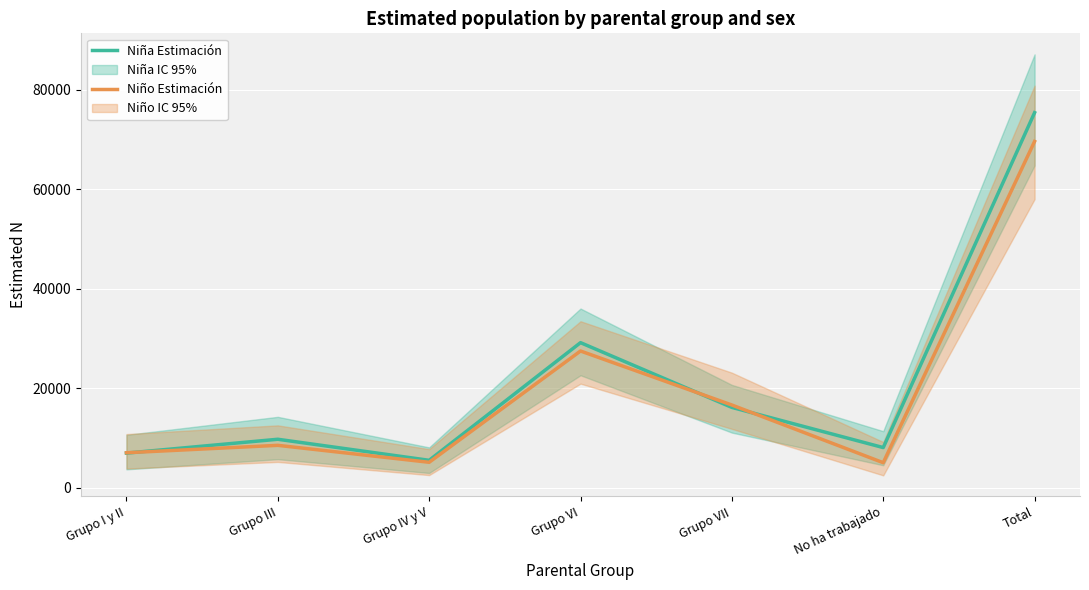

How many intersections are there between Niña (estimación) and Niño (estimación)?

3